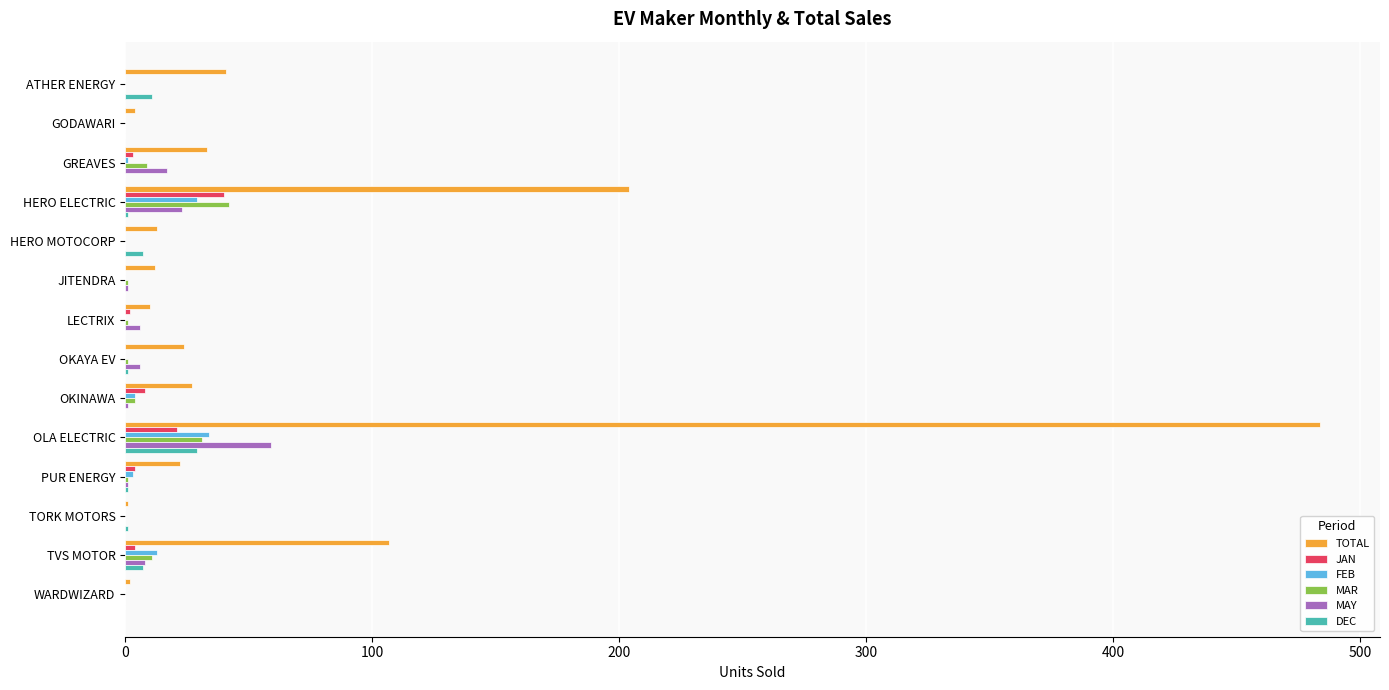

True or false: TOTAL has a value of 204 at HERO ELECTRIC.

True